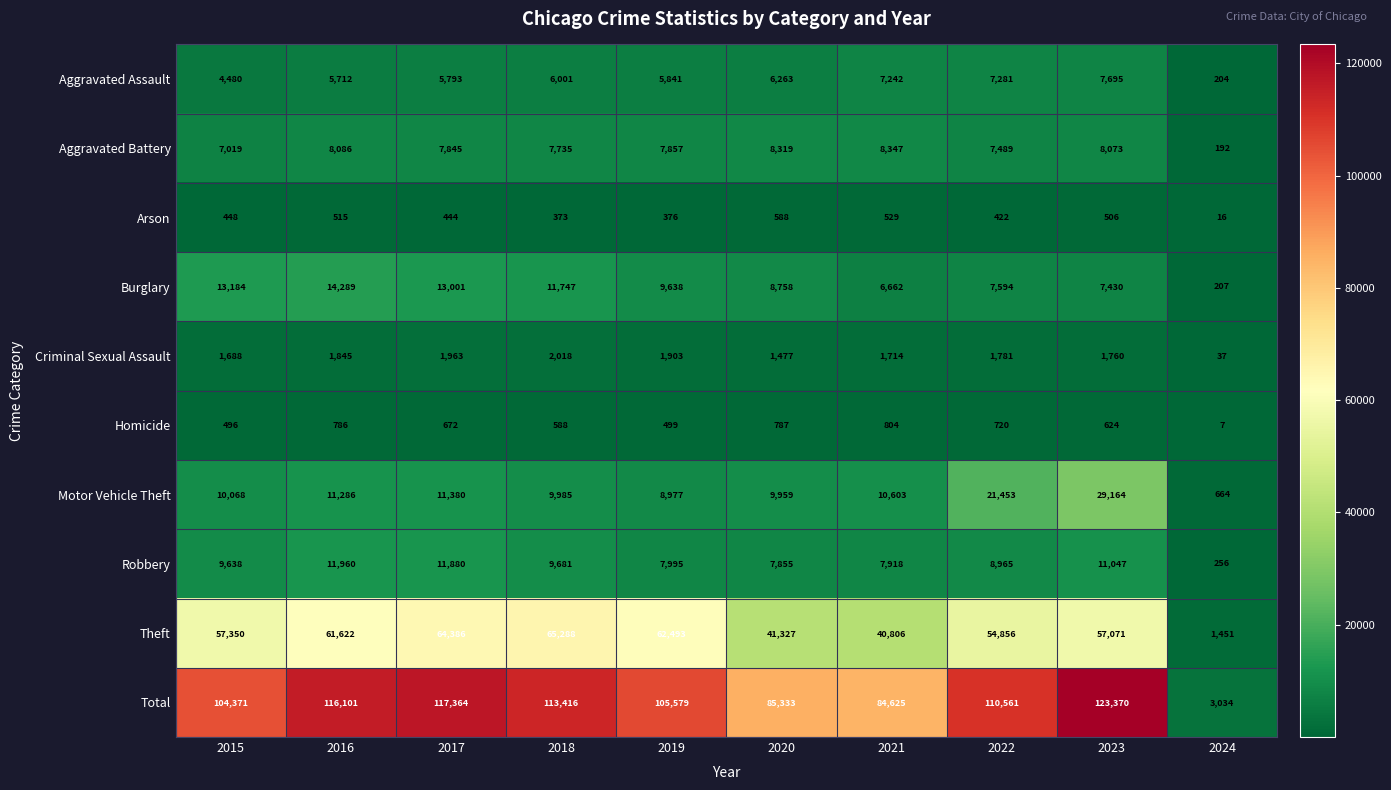

Which label corresponds to the largest value in the chart?

2023